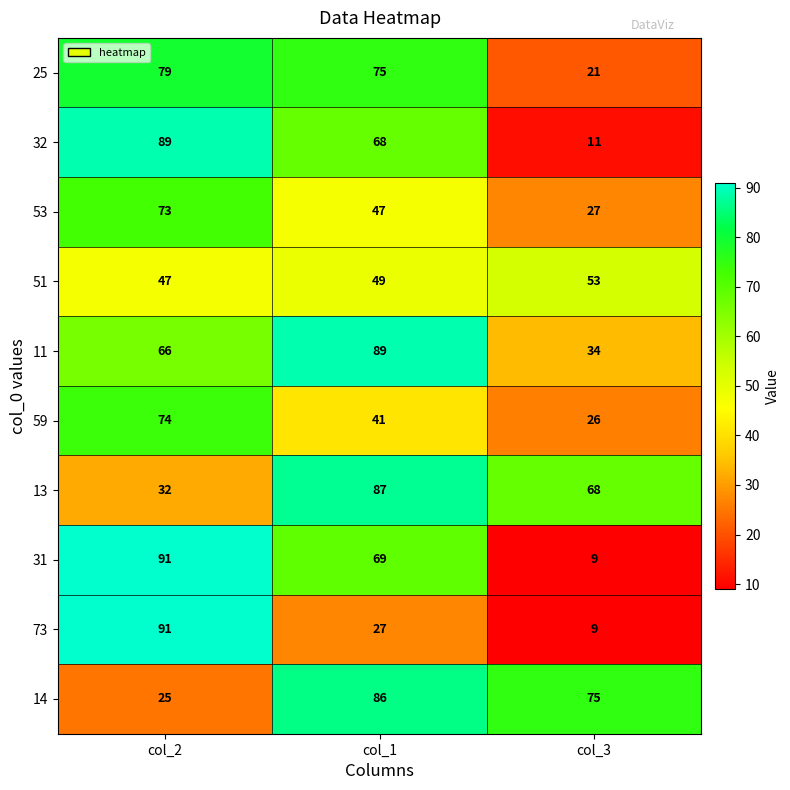

How many values in the 73 series are below 27?

1